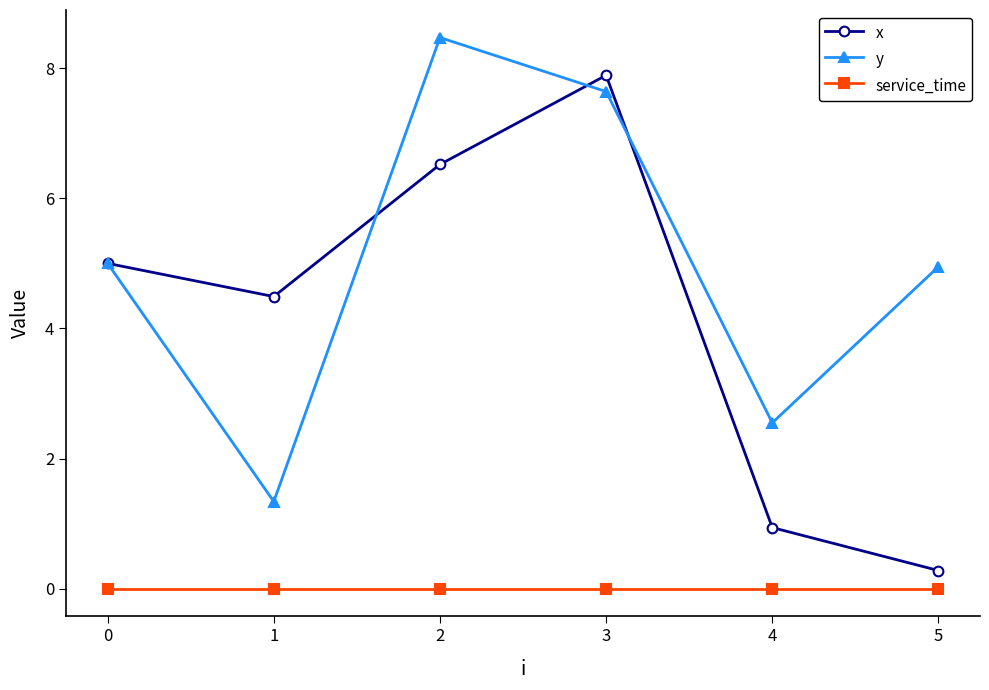

Where is the first local maximum for y?

2